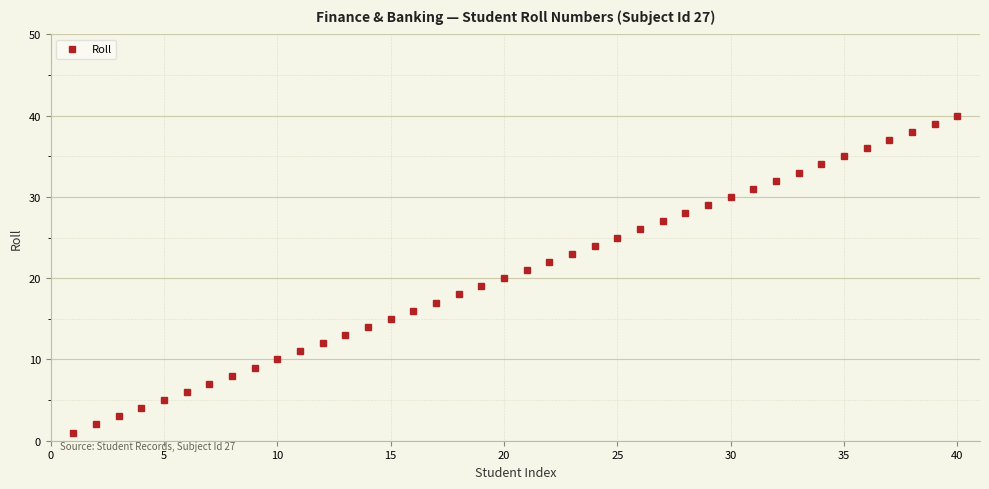

What is the difference between the maximum and minimum values?

39